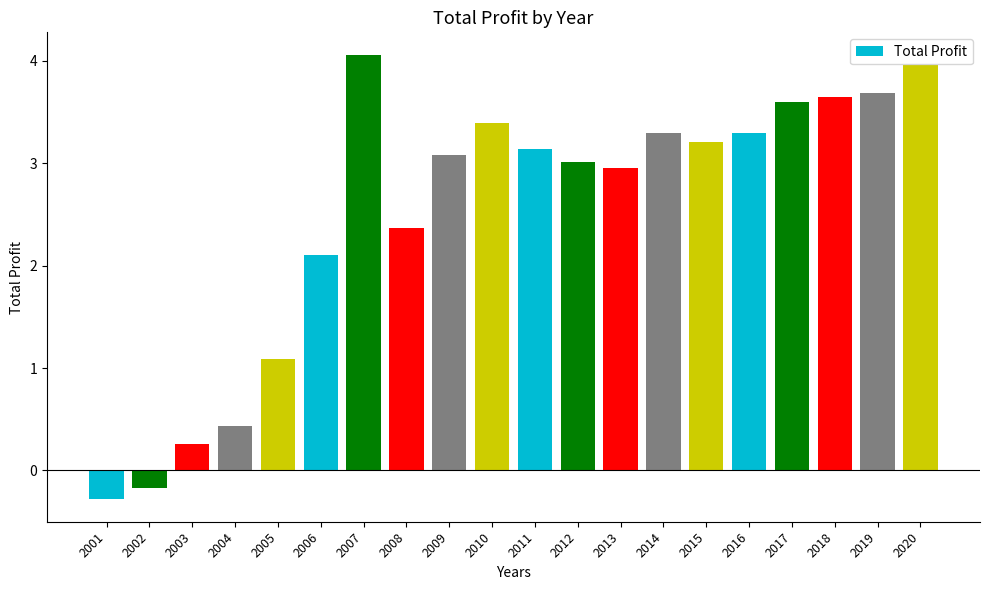

How many distinct data groups are displayed?

1